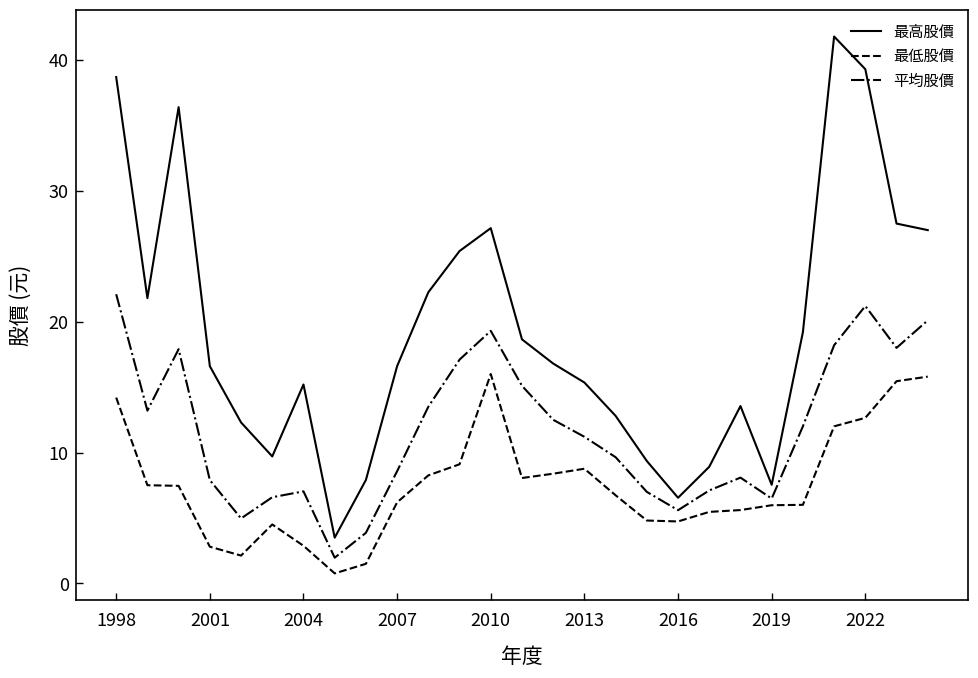

What is the difference between the maximum and minimum values in the 最高股價 series?

38.3